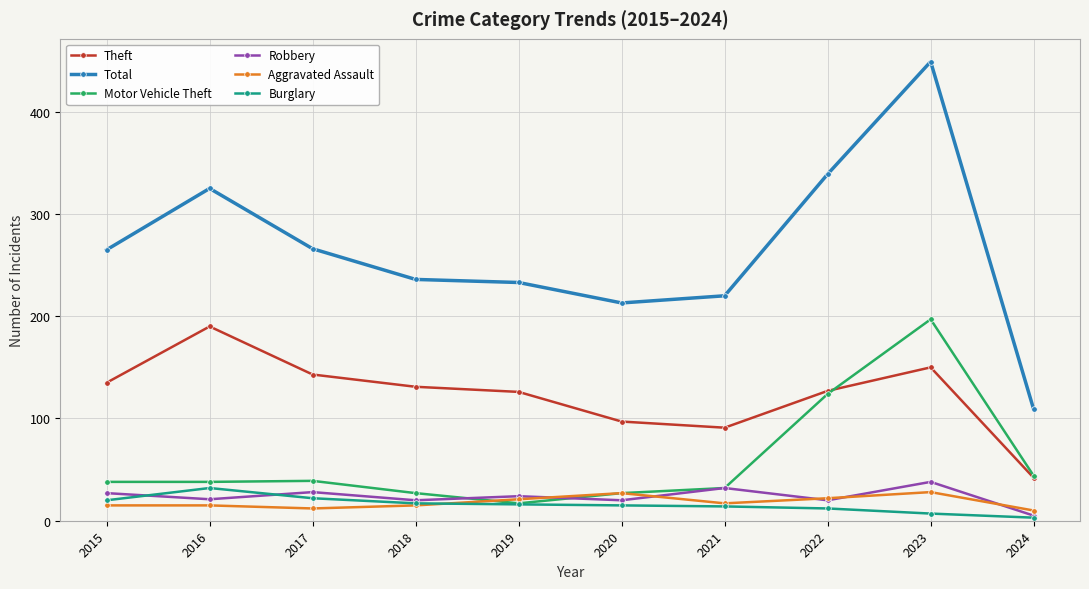

What is the value of the Aggravated Assault point at the 3rd from the left?

12